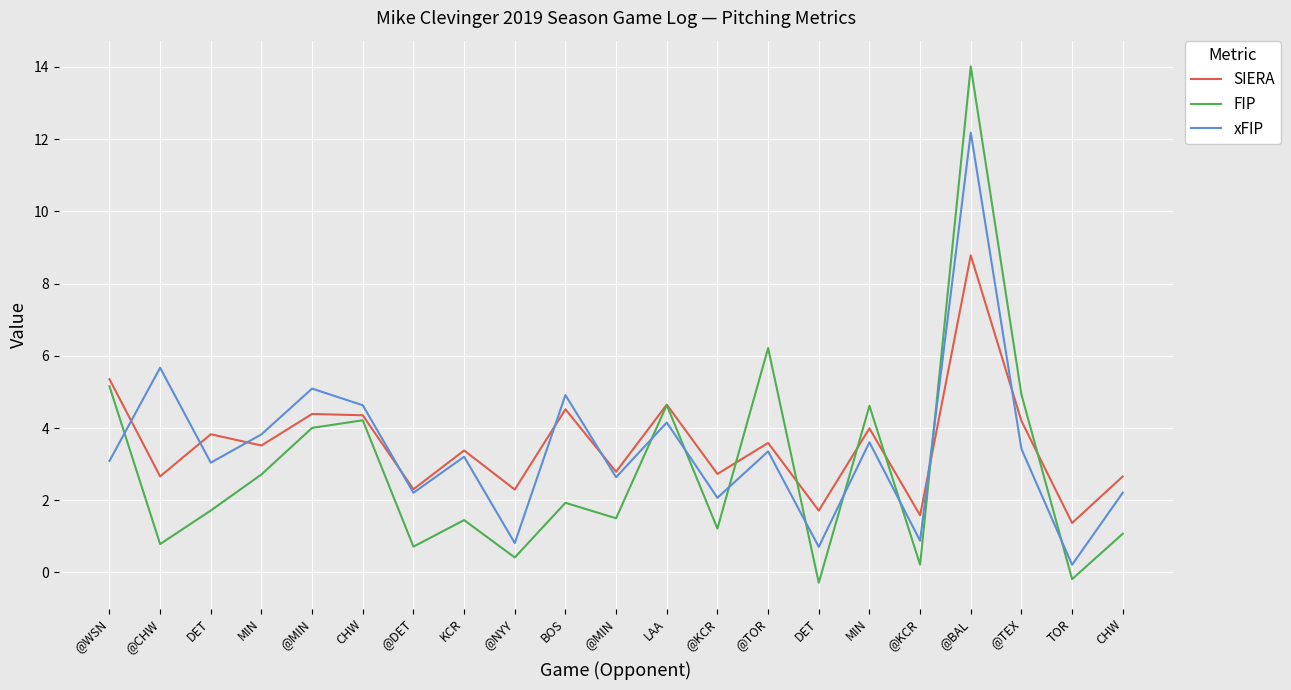

What is the average value of the xFIP series?

3.4